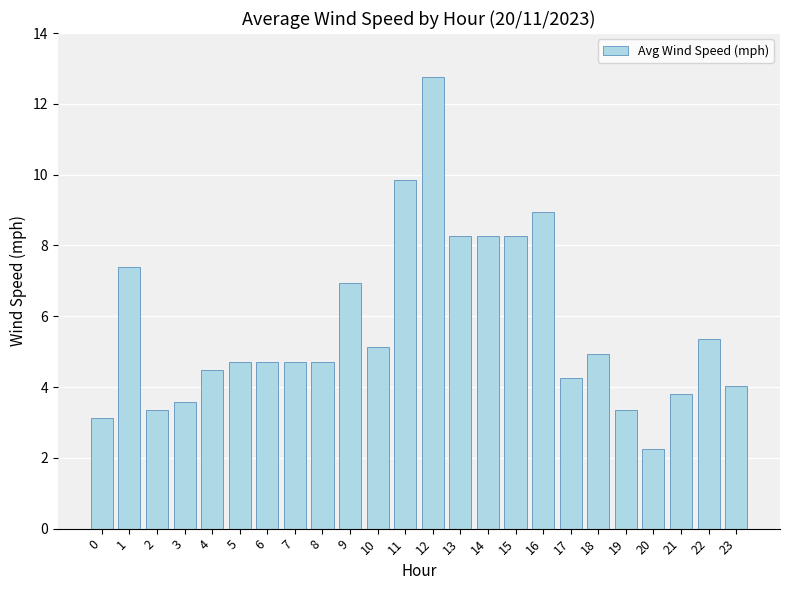

Approximately how many times larger is the value at 21 compared to 1?

0.5